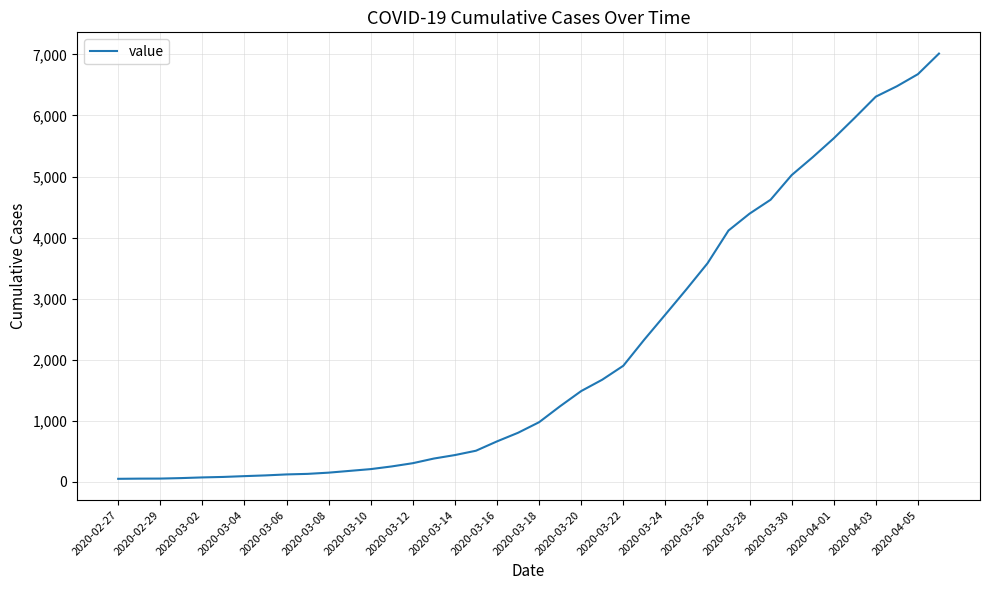

What is the difference between the maximum and minimum values?

6963